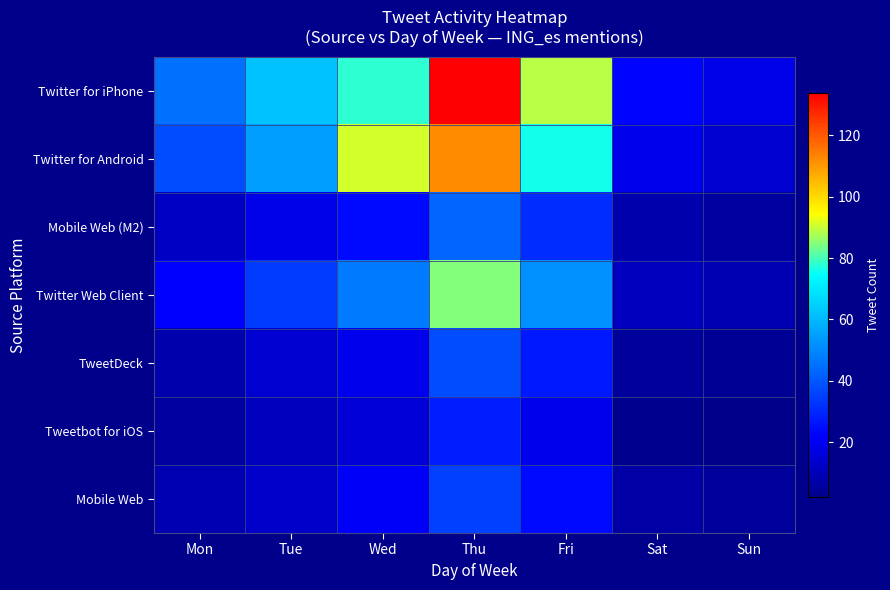

Count the number of data series in this chart.

7